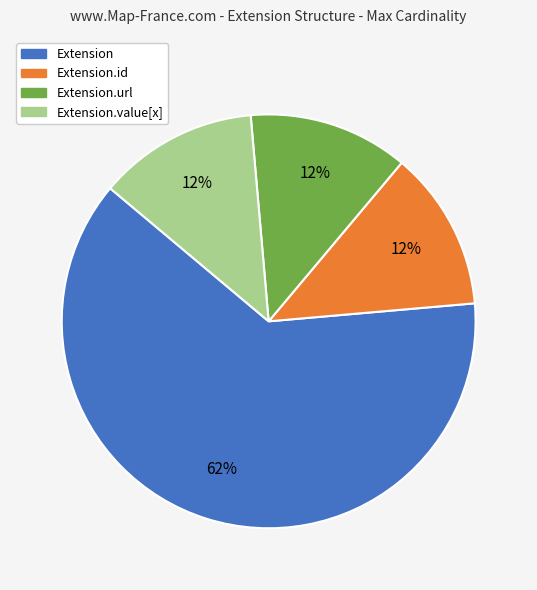

To the nearest percent, what is the average slice percentage?

25%